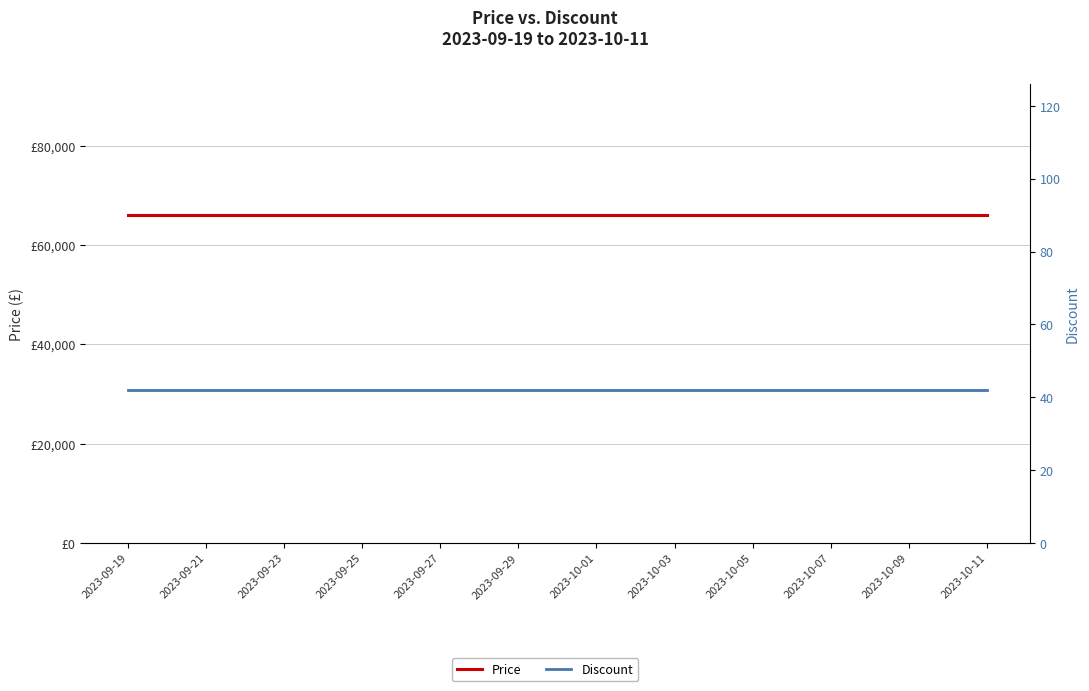

What is the spread (max minus min) of values at 2023-09-19?

65958